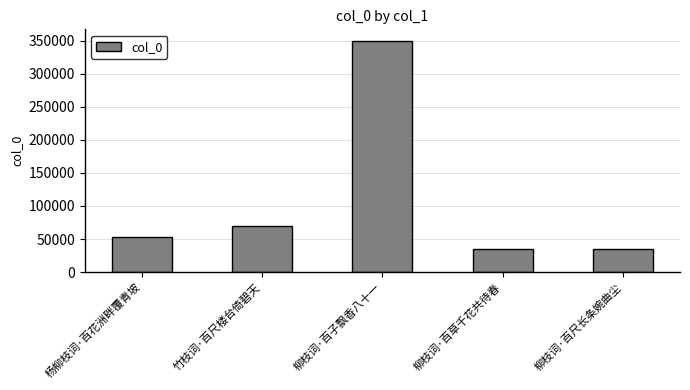

What is the change in value from 柳枝词·百草千花共待春 to 柳枝词·百尺长条婉曲尘?

+3